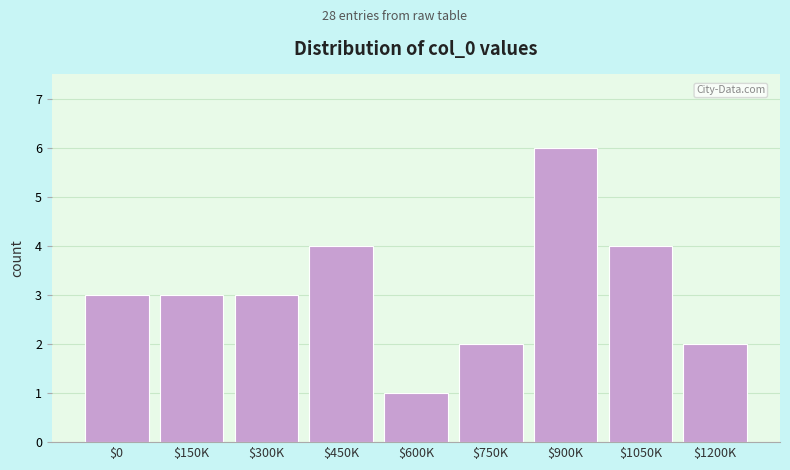

Reading right to left, transcribe all the data shown in this chart.

2	4	6	2	1	4	3	3	3